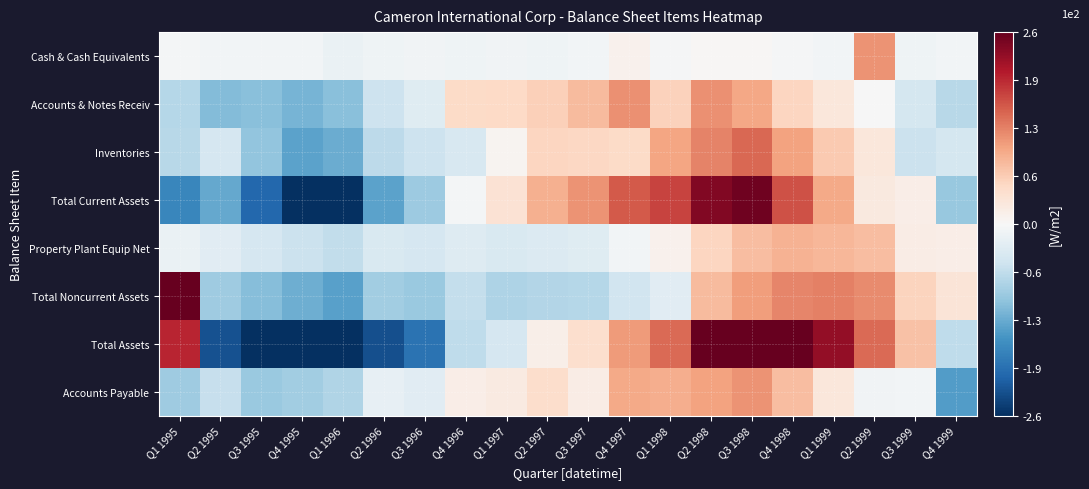

Rank the series by their maximum value, from lowest to highest.

Property Plant Equip Net, Accounts Payable, Cash & Cash Equivalents, Accounts & Notes Receiv, Inventories, Total Current Assets, Total Assets, Total Noncurrent Assets